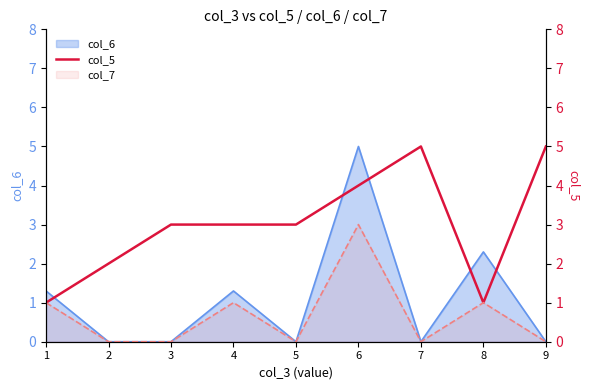

Does the chart display data point markers on the line(s)?

No